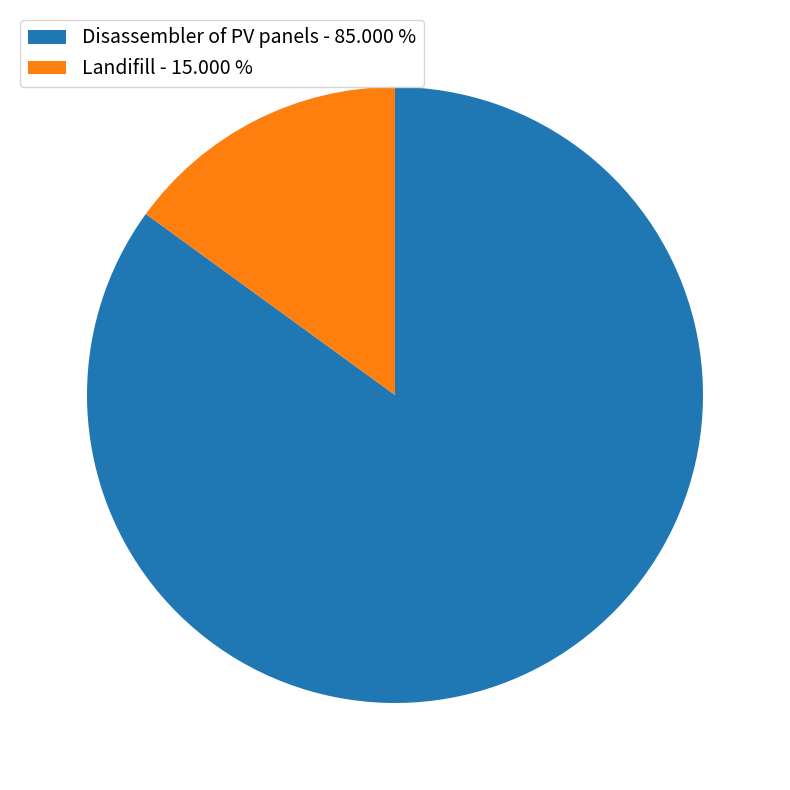

How many segments does this pie chart have?

2